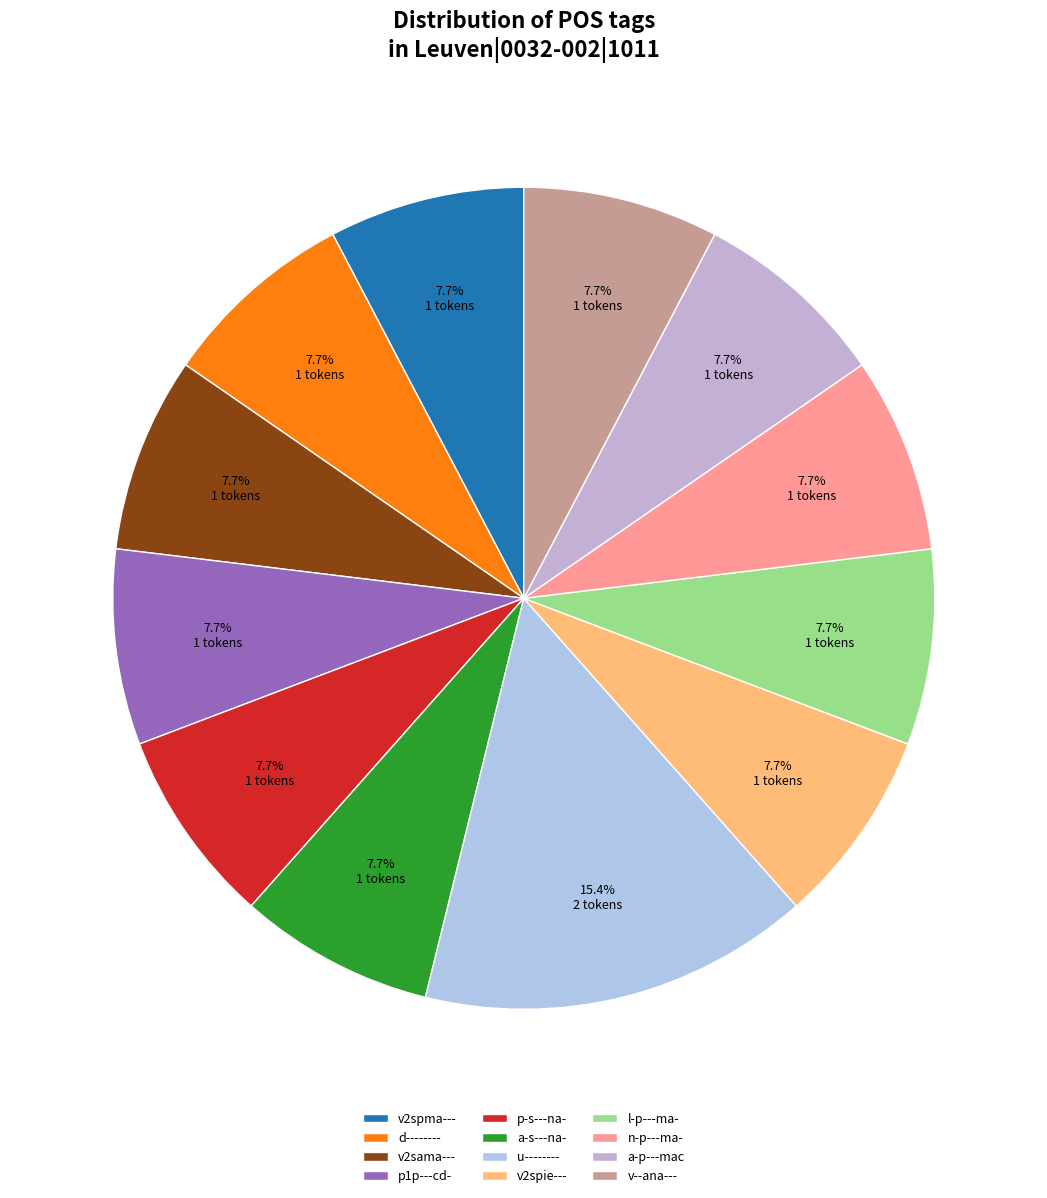

What is the largest slice in the pie chart?

u--------